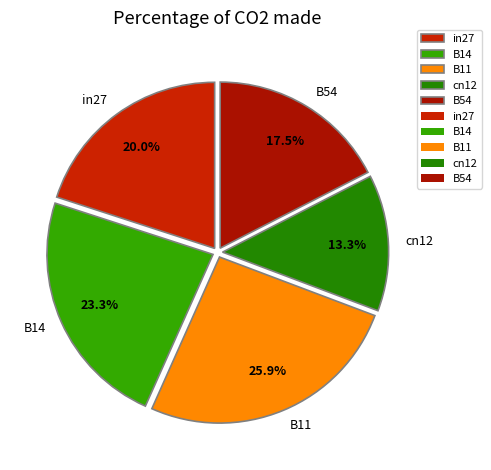

The cn12 slice represents 13% of the pie. True or false?

True